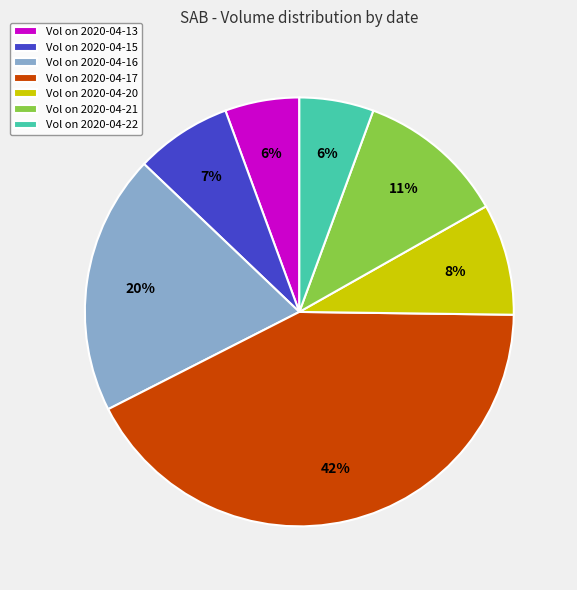

To the nearest percent, what is the average slice percentage?

14%